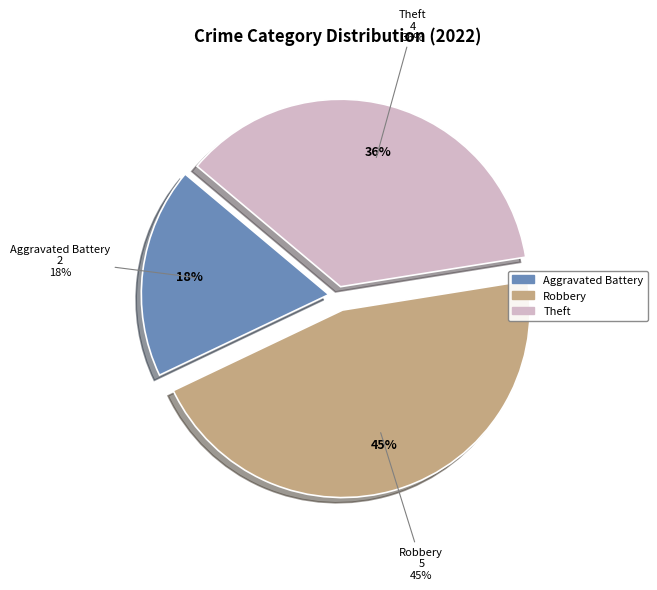

Which has a higher value, Theft or Robbery?

Robbery